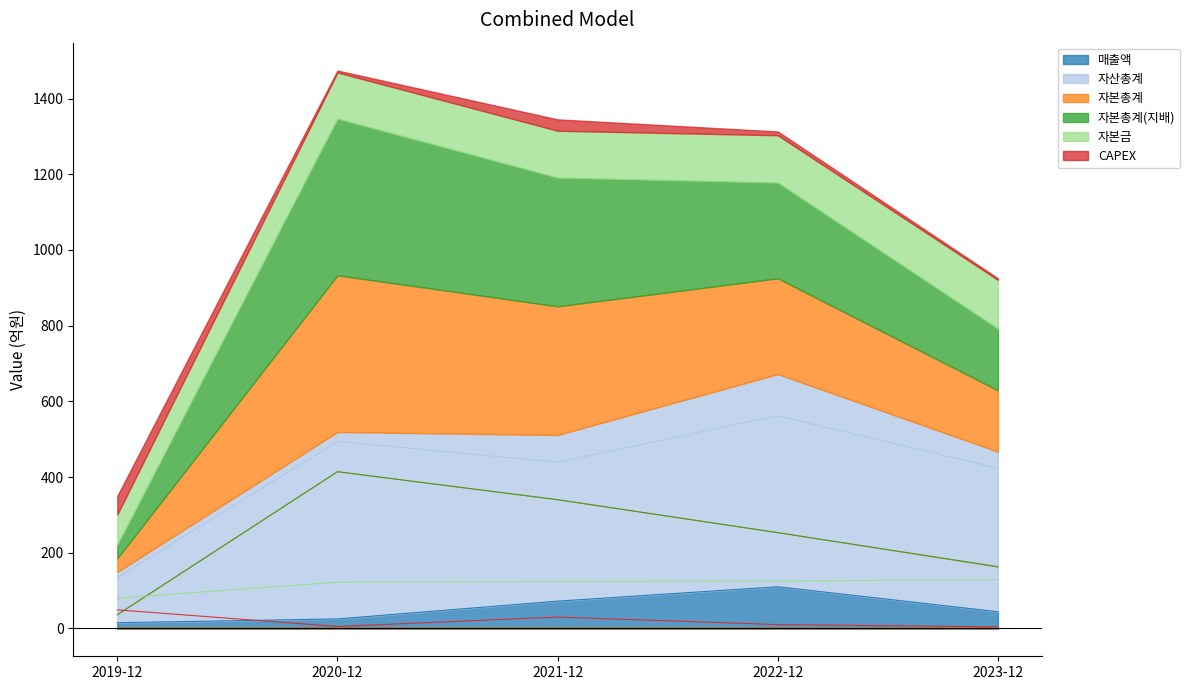

What is the difference between the second highest and minimum values in the 자본총계 series?

304